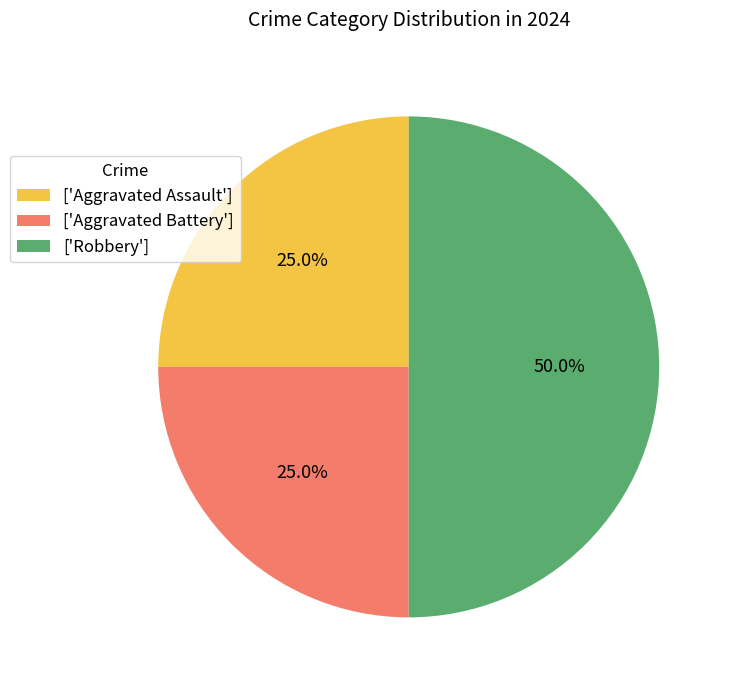

How many slices are in this pie chart?

3